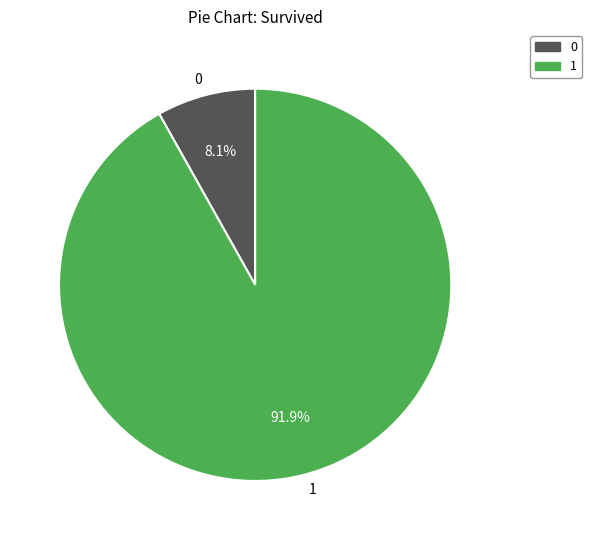

How many segments does this pie chart have?

2